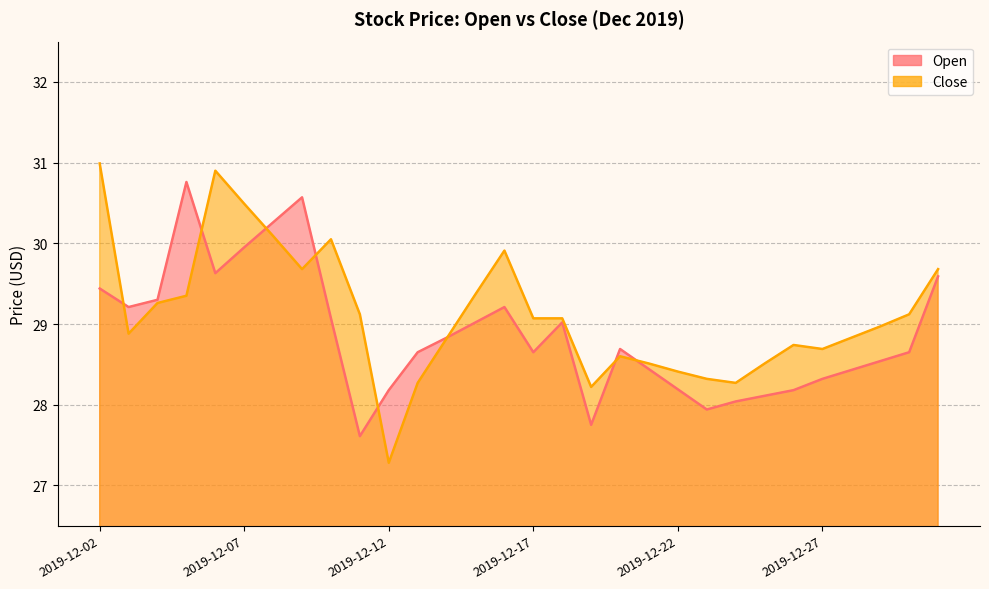

What are all the series names shown in the legend?

Open, Close